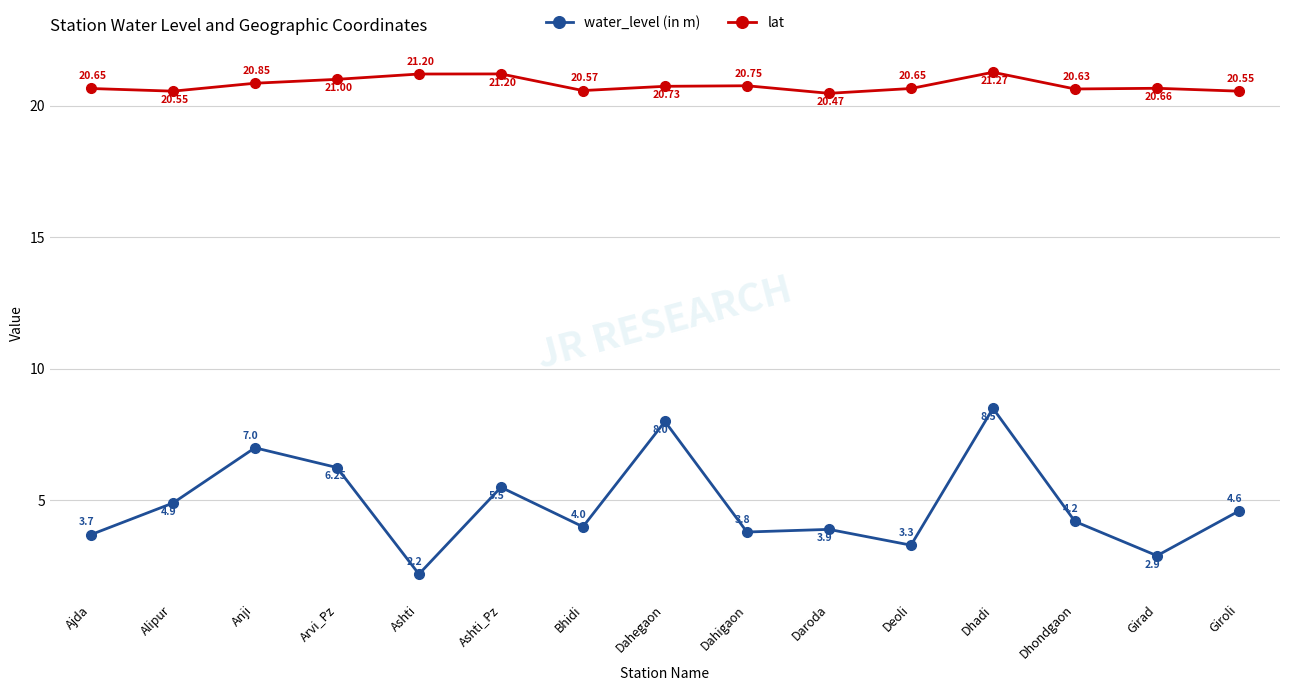

Between Dahigaon and Deoli, which series saw the biggest shift?

water_level (in m)